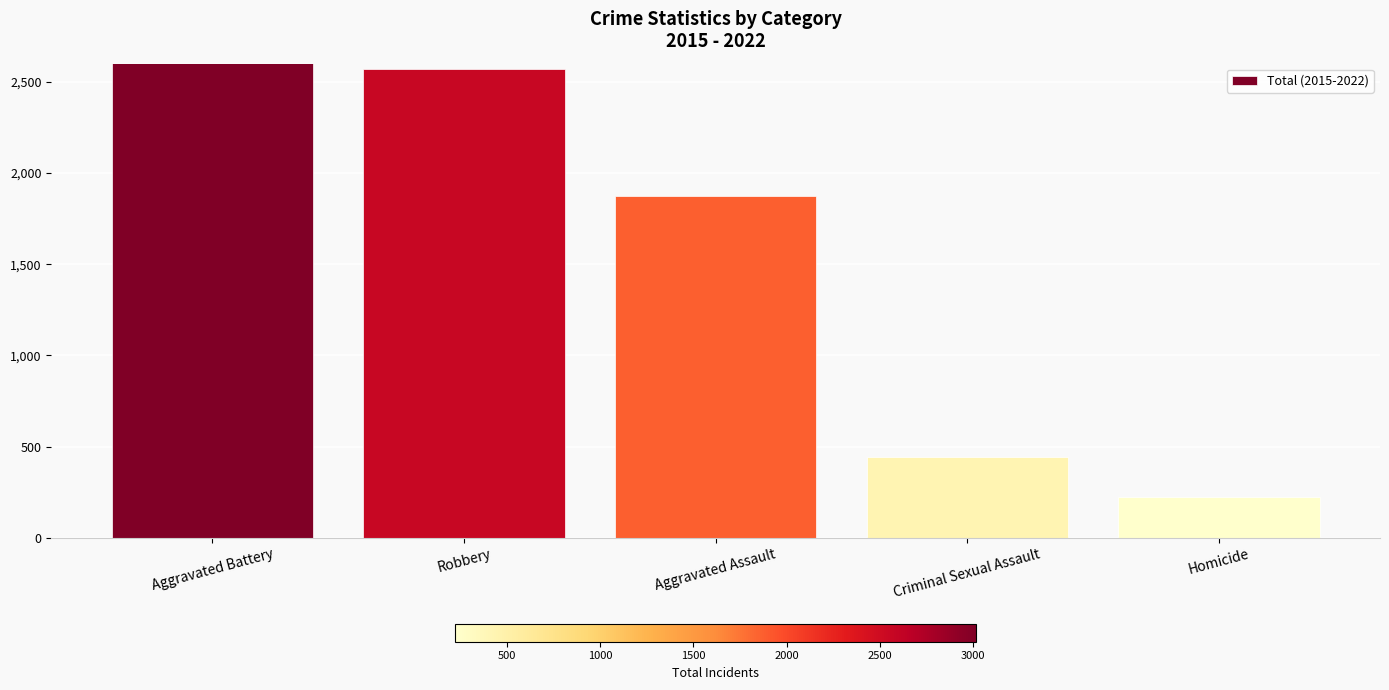

Does the chart contain any negative values?

No